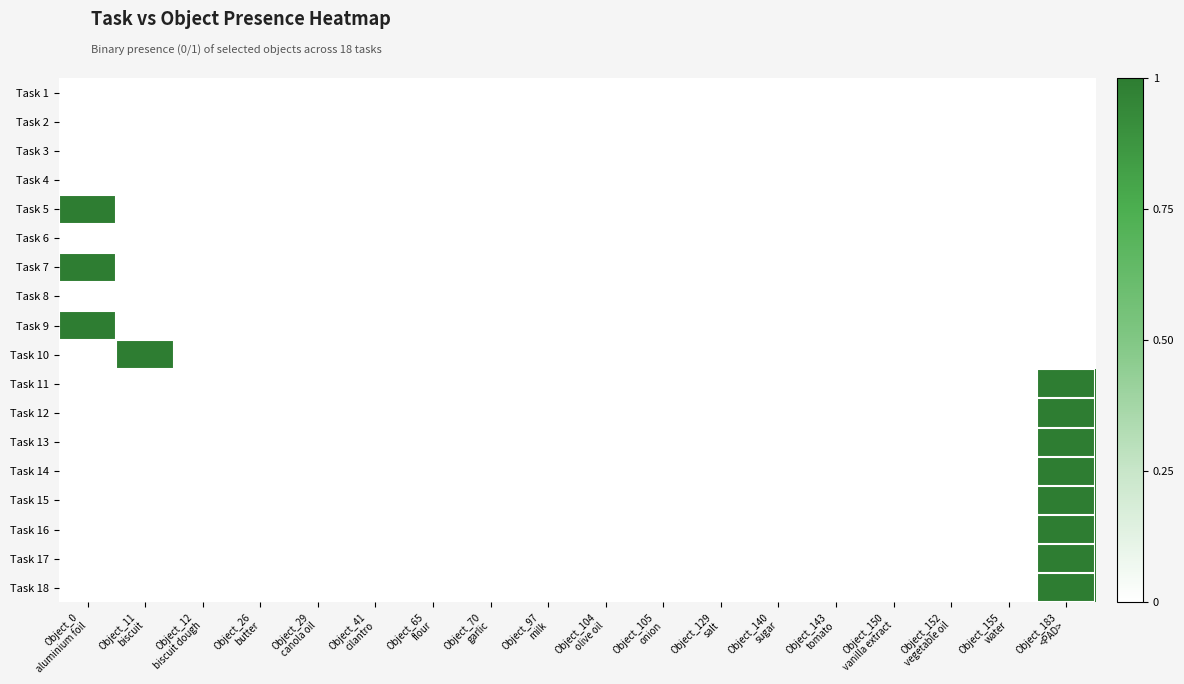

Reading left to right, extract all data points from this chart.

Task 1: Object_0
aluminium foil=0	Object_11
biscuit=0	Object_12
biscuit dough=0	Object_26
butter=0	Object_29
canola oil=0	Object_41
cilantro=0	Object_65
flour=0	Object_70
garlic=0	Object_97
milk=0	Object_104
olive oil=0	Object_105
onion=0	Object_129
salt=0	Object_140
sugar=0	Object_143
tomato=0	Object_150
vanilla extract=0	Object_152
vegetable oil=0	Object_155
water=0	Object_183
<PAD>=0
Task 2: Object_0
aluminium foil=0	Object_11
biscuit=0	Object_12
biscuit dough=0	Object_26
butter=0	Object_29
canola oil=0	Object_41
cilantro=0	Object_65
flour=0	Object_70
garlic=0	Object_97
milk=0	Object_104
olive oil=0	Object_105
onion=0	Object_129
salt=0	Object_140
sugar=0	Object_143
tomato=0	Object_150
vanilla extract=0	Object_152
vegetable oil=0	Object_155
water=0	Object_183
<PAD>=0
Task 3: Object_0
aluminium foil=0	Object_11
biscuit=0	Object_12
biscuit dough=0	Object_26
butter=0	Object_29
canola oil=0	Object_41
cilantro=0	Object_65
flour=0	Object_70
garlic=0	Object_97
milk=0	Object_104
olive oil=0	Object_105
onion=0	Object_129
salt=0	Object_140
sugar=0	Object_143
tomato=0	Object_150
vanilla extract=0	Object_152
vegetable oil=0	Object_155
water=0	Object_183
<PAD>=0
Task 4: Object_0
aluminium foil=0	Object_11
biscuit=0	Object_12
biscuit dough=0	Object_26
butter=0	Object_29
canola oil=0	Object_41
cilantro=0	Object_65
flour=0	Object_70
garlic=0	Object_97
milk=0	Object_104
olive oil=0	Object_105
onion=0	Object_129
salt=0	Object_140
sugar=0	Object_143
tomato=0	Object_150
vanilla extract=0	Object_152
vegetable oil=0	Object_155
water=0	Object_183
<PAD>=0
Task 5: Object_0
aluminium foil=1	Object_11
biscuit=0	Object_12
biscuit dough=0	Object_26
butter=0	Object_29
canola oil=0	Object_41
cilantro=0	Object_65
flour=0	Object_70
garlic=0	Object_97
milk=0	Object_104
olive oil=0	Object_105
onion=0	Object_129
salt=0	Object_140
sugar=0	Object_143
tomato=0	Object_150
vanilla extract=0	Object_152
vegetable oil=0	Object_155
water=0	Object_183
<PAD>=0
Task 6: Object_0
aluminium foil=0	Object_11
biscuit=0	Object_12
biscuit dough=0	Object_26
butter=0	Object_29
canola oil=0	Object_41
cilantro=0	Object_65
flour=0	Object_70
garlic=0	Object_97
milk=0	Object_104
olive oil=0	Object_105
onion=0	Object_129
salt=0	Object_140
sugar=0	Object_143
tomato=0	Object_150
vanilla extract=0	Object_152
vegetable oil=0	Object_155
water=0	Object_183
<PAD>=0
Task 7: Object_0
aluminium foil=1	Object_11
biscuit=0	Object_12
biscuit dough=0	Object_26
butter=0	Object_29
canola oil=0	Object_41
cilantro=0	Object_65
flour=0	Object_70
garlic=0	Object_97
milk=0	Object_104
olive oil=0	Object_105
onion=0	Object_129
salt=0	Object_140
sugar=0	Object_143
tomato=0	Object_150
vanilla extract=0	Object_152
vegetable oil=0	Object_155
water=0	Object_183
<PAD>=0
Task 8: Object_0
aluminium foil=0	Object_11
biscuit=0	Object_12
biscuit dough=0	Object_26
butter=0	Object_29
canola oil=0	Object_41
cilantro=0	Object_65
flour=0	Object_70
garlic=0	Object_97
milk=0	Object_104
olive oil=0	Object_105
onion=0	Object_129
salt=0	Object_140
sugar=0	Object_143
tomato=0	Object_150
vanilla extract=0	Object_152
vegetable oil=0	Object_155
water=0	Object_183
<PAD>=0
Task 9: Object_0
aluminium foil=1	Object_11
biscuit=0	Object_12
biscuit dough=0	Object_26
butter=0	Object_29
canola oil=0	Object_41
cilantro=0	Object_65
flour=0	Object_70
garlic=0	Object_97
milk=0	Object_104
olive oil=0	Object_105
onion=0	Object_129
salt=0	Object_140
sugar=0	Object_143
tomato=0	Object_150
vanilla extract=0	Object_152
vegetable oil=0	Object_155
water=0	Object_183
<PAD>=0
Task 10: Object_0
aluminium foil=0	Object_11
biscuit=1	Object_12
biscuit dough=0	Object_26
butter=0	Object_29
canola oil=0	Object_41
cilantro=0	Object_65
flour=0	Object_70
garlic=0	Object_97
milk=0	Object_104
olive oil=0	Object_105
onion=0	Object_129
salt=0	Object_140
sugar=0	Object_143
tomato=0	Object_150
vanilla extract=0	Object_152
vegetable oil=0	Object_155
water=0	Object_183
<PAD>=0
Task 11: Object_0
aluminium foil=0	Object_11
biscuit=0	Object_12
biscuit dough=0	Object_26
butter=0	Object_29
canola oil=0	Object_41
cilantro=0	Object_65
flour=0	Object_70
garlic=0	Object_97
milk=0	Object_104
olive oil=0	Object_105
onion=0	Object_129
salt=0	Object_140
sugar=0	Object_143
tomato=0	Object_150
vanilla extract=0	Object_152
vegetable oil=0	Object_155
water=0	Object_183
<PAD>=1
Task 12: Object_0
aluminium foil=0	Object_11
biscuit=0	Object_12
biscuit dough=0	Object_26
butter=0	Object_29
canola oil=0	Object_41
cilantro=0	Object_65
flour=0	Object_70
garlic=0	Object_97
milk=0	Object_104
olive oil=0	Object_105
onion=0	Object_129
salt=0	Object_140
sugar=0	Object_143
tomato=0	Object_150
vanilla extract=0	Object_152
vegetable oil=0	Object_155
water=0	Object_183
<PAD>=1
Task 13: Object_0
aluminium foil=0	Object_11
biscuit=0	Object_12
biscuit dough=0	Object_26
butter=0	Object_29
canola oil=0	Object_41
cilantro=0	Object_65
flour=0	Object_70
garlic=0	Object_97
milk=0	Object_104
olive oil=0	Object_105
onion=0	Object_129
salt=0	Object_140
sugar=0	Object_143
tomato=0	Object_150
vanilla extract=0	Object_152
vegetable oil=0	Object_155
water=0	Object_183
<PAD>=1
Task 14: Object_0
aluminium foil=0	Object_11
biscuit=0	Object_12
biscuit dough=0	Object_26
butter=0	Object_29
canola oil=0	Object_41
cilantro=0	Object_65
flour=0	Object_70
garlic=0	Object_97
milk=0	Object_104
olive oil=0	Object_105
onion=0	Object_129
salt=0	Object_140
sugar=0	Object_143
tomato=0	Object_150
vanilla extract=0	Object_152
vegetable oil=0	Object_155
water=0	Object_183
<PAD>=1
Task 15: Object_0
aluminium foil=0	Object_11
biscuit=0	Object_12
biscuit dough=0	Object_26
butter=0	Object_29
canola oil=0	Object_41
cilantro=0	Object_65
flour=0	Object_70
garlic=0	Object_97
milk=0	Object_104
olive oil=0	Object_105
onion=0	Object_129
salt=0	Object_140
sugar=0	Object_143
tomato=0	Object_150
vanilla extract=0	Object_152
vegetable oil=0	Object_155
water=0	Object_183
<PAD>=1
Task 16: Object_0
aluminium foil=0	Object_11
biscuit=0	Object_12
biscuit dough=0	Object_26
butter=0	Object_29
canola oil=0	Object_41
cilantro=0	Object_65
flour=0	Object_70
garlic=0	Object_97
milk=0	Object_104
olive oil=0	Object_105
onion=0	Object_129
salt=0	Object_140
sugar=0	Object_143
tomato=0	Object_150
vanilla extract=0	Object_152
vegetable oil=0	Object_155
water=0	Object_183
<PAD>=1
Task 17: Object_0
aluminium foil=0	Object_11
biscuit=0	Object_12
biscuit dough=0	Object_26
butter=0	Object_29
canola oil=0	Object_41
cilantro=0	Object_65
flour=0	Object_70
garlic=0	Object_97
milk=0	Object_104
olive oil=0	Object_105
onion=0	Object_129
salt=0	Object_140
sugar=0	Object_143
tomato=0	Object_150
vanilla extract=0	Object_152
vegetable oil=0	Object_155
water=0	Object_183
<PAD>=1
Task 18: Object_0
aluminium foil=0	Object_11
biscuit=0	Object_12
biscuit dough=0	Object_26
butter=0	Object_29
canola oil=0	Object_41
cilantro=0	Object_65
flour=0	Object_70
garlic=0	Object_97
milk=0	Object_104
olive oil=0	Object_105
onion=0	Object_129
salt=0	Object_140
sugar=0	Object_143
tomato=0	Object_150
vanilla extract=0	Object_152
vegetable oil=0	Object_155
water=0	Object_183
<PAD>=1